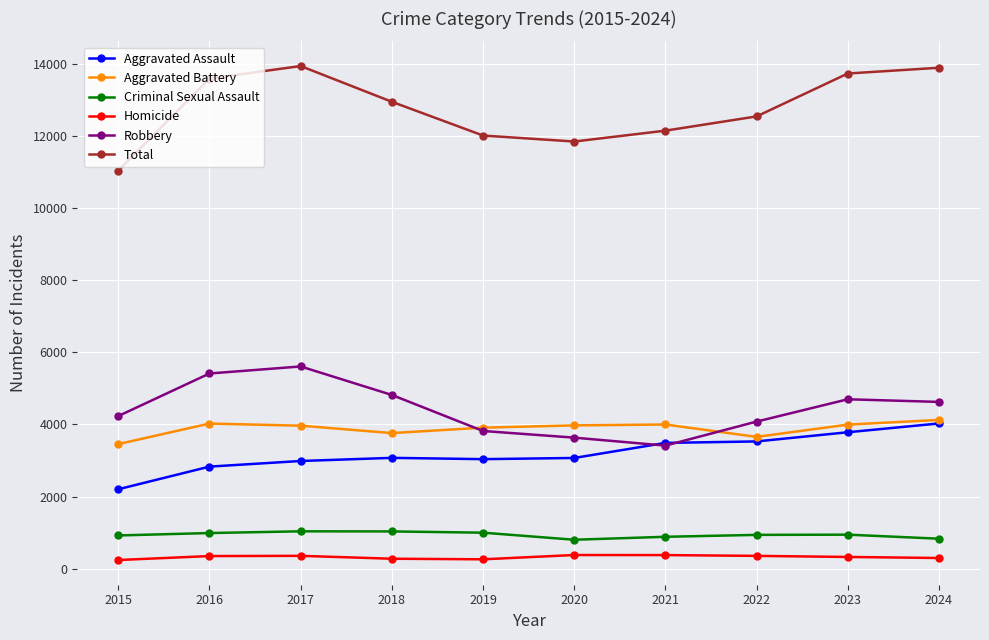

Between 2016 and 2020, which series saw the biggest shift?

Robbery